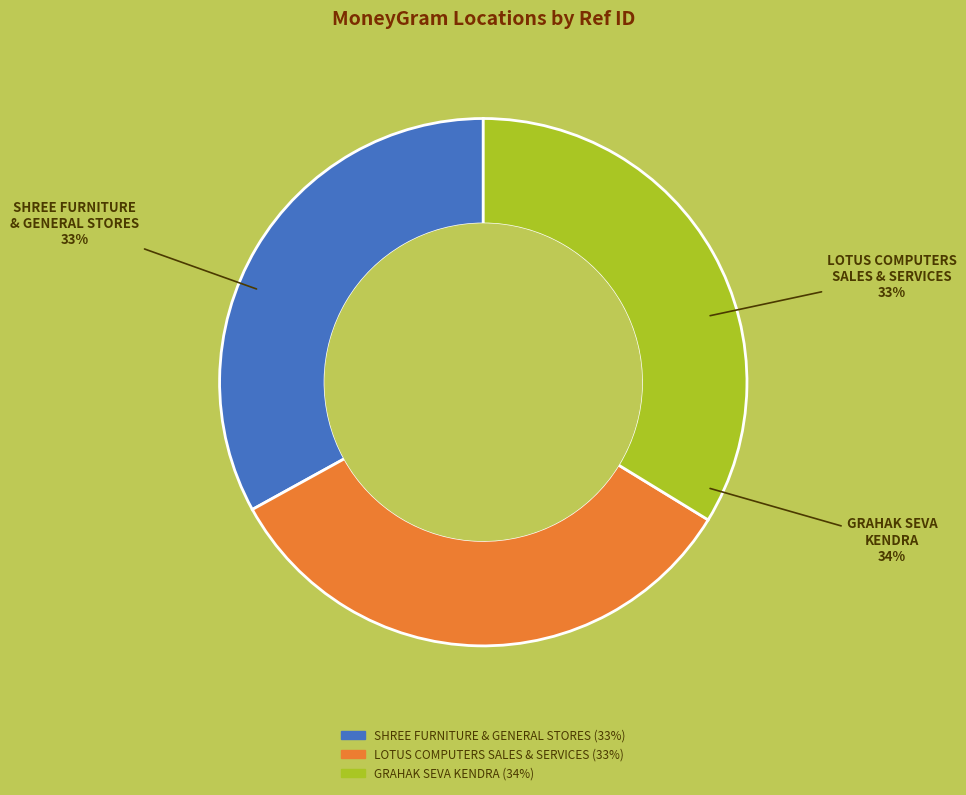

Rank the categories by value from lowest to highest.

SHREE FURNITURE & GENERAL STORES, LOTUS COMPUTERS SALES & SERVICES, GRAHAK SEVA KENDRA